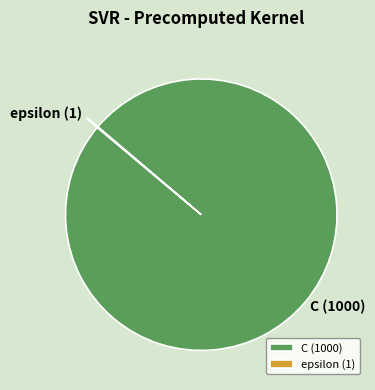

Is C the majority of the pie?

Yes